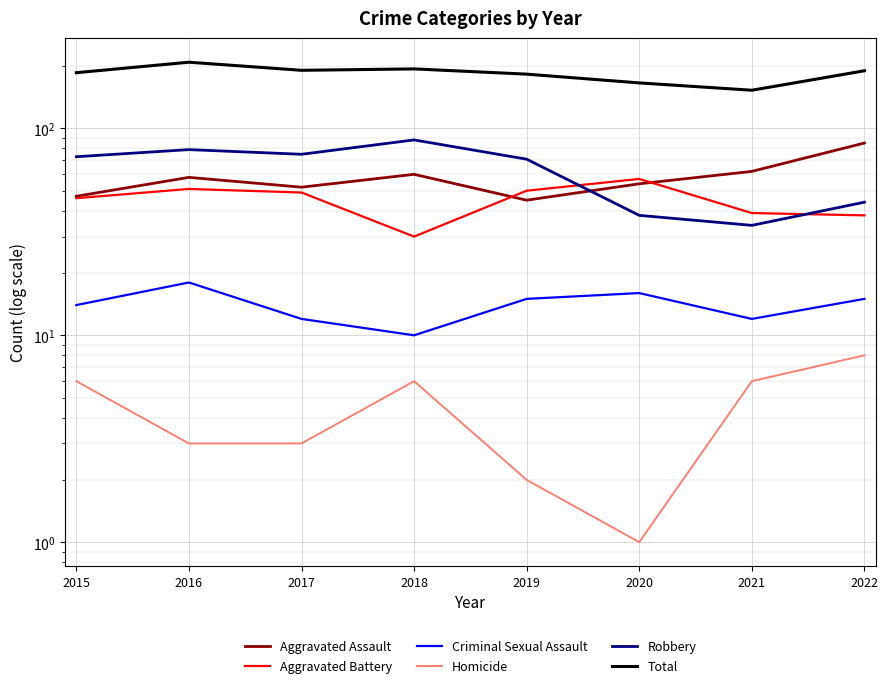

Which series has the largest total across all categories?

Total